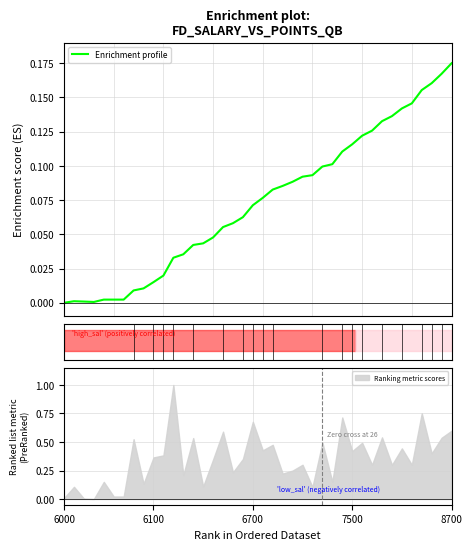

True or false: the data has more than 1 interior local peaks.

False